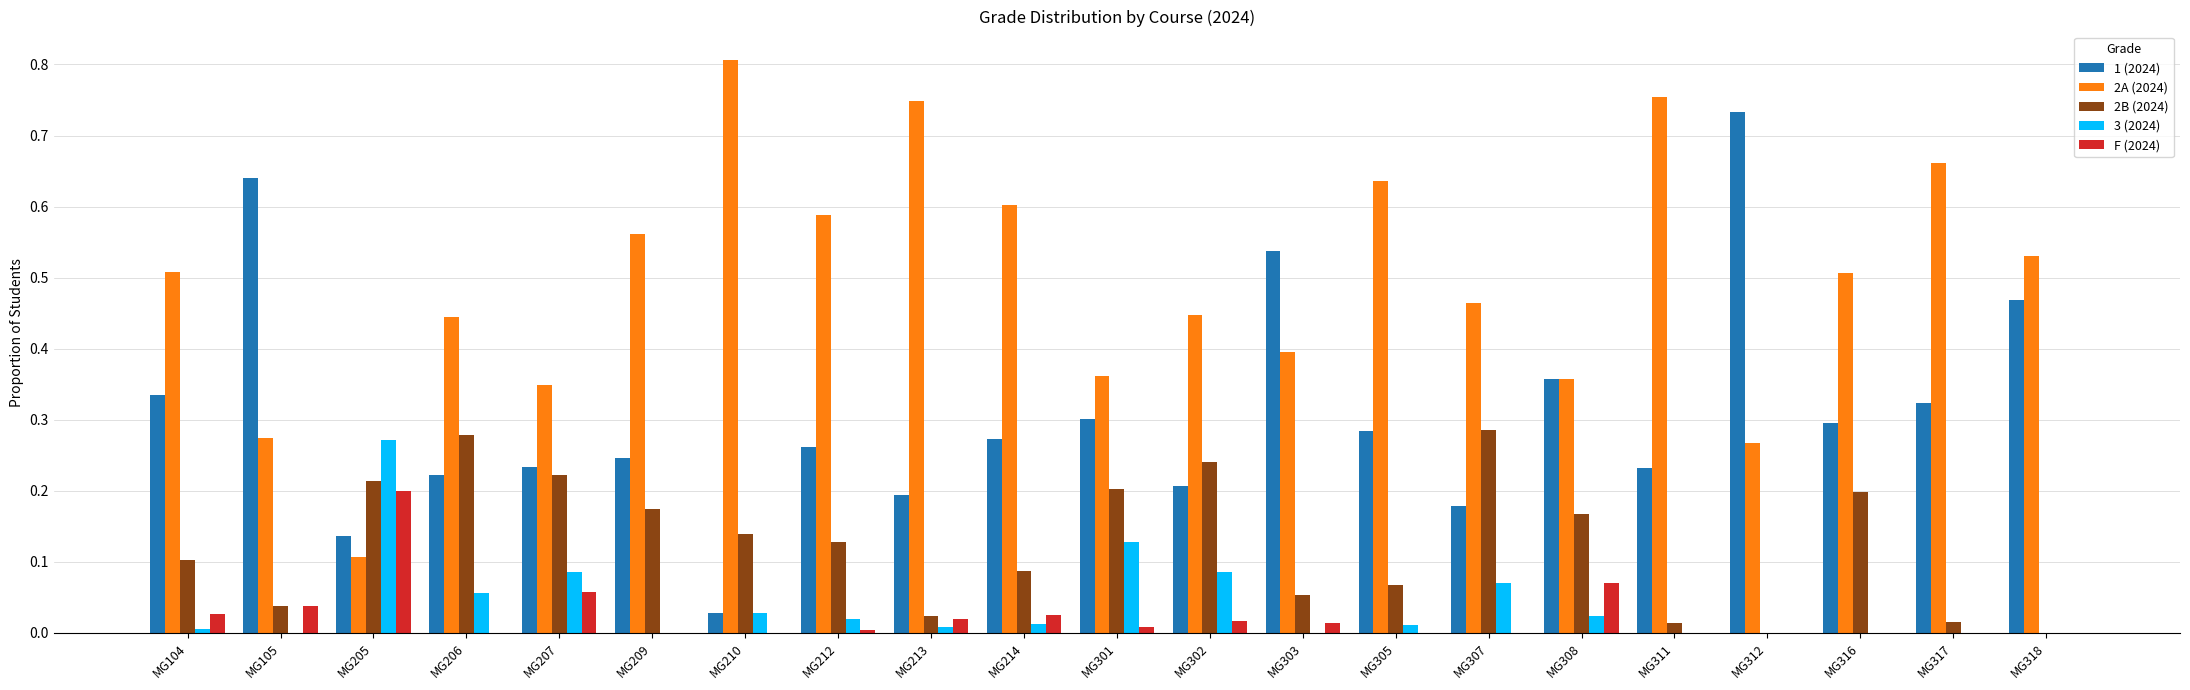

Between MG213 and MG301, which series saw the biggest shift?

2A (2024)